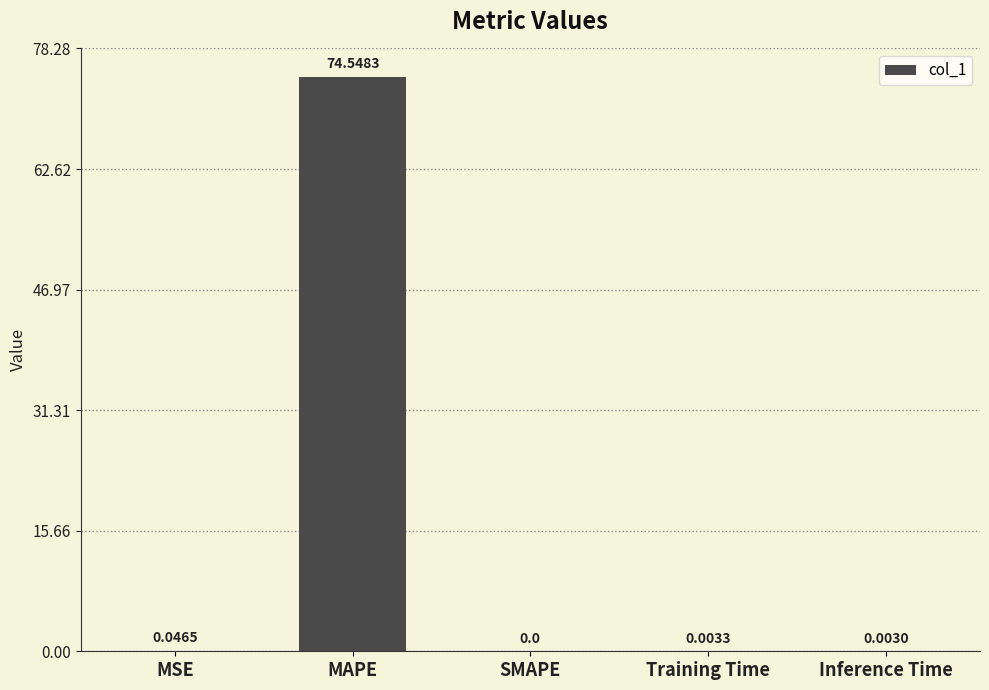

Which category has the highest value across all series?

MAPE